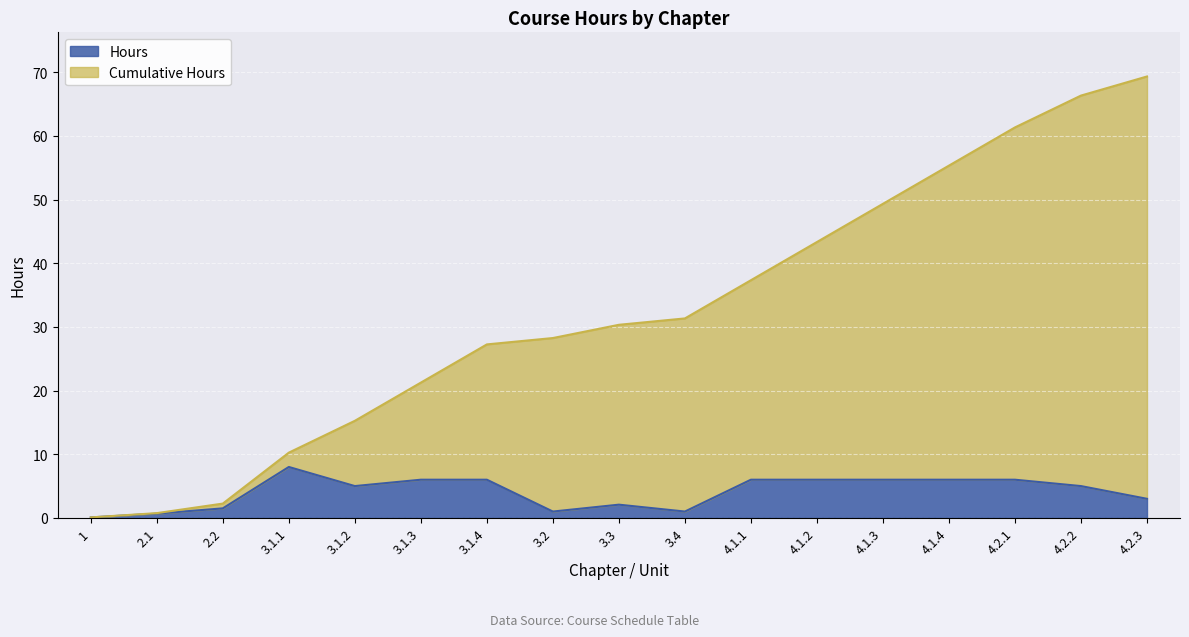

Does the chart display data point markers on the line(s)?

No